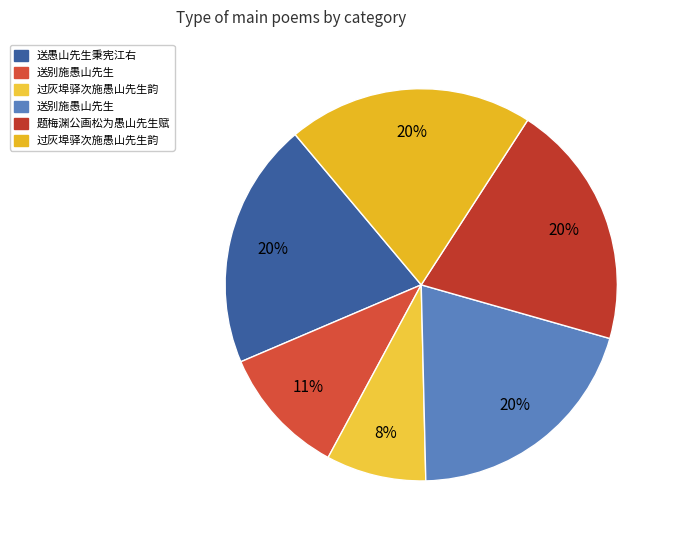

How many segments does this pie chart have?

6